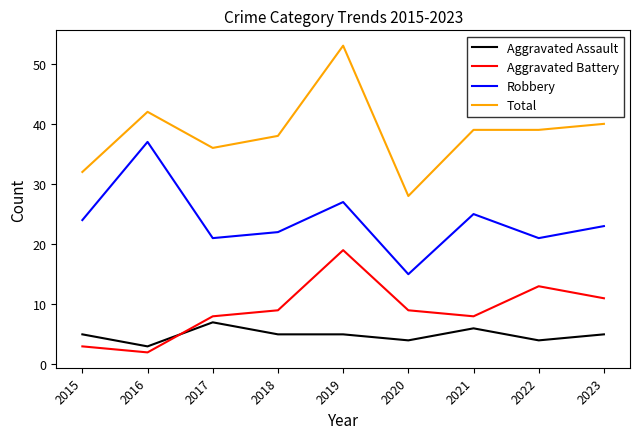

List the series in order of their peak value, highest first.

Total, Robbery, Aggravated Battery, Aggravated Assault